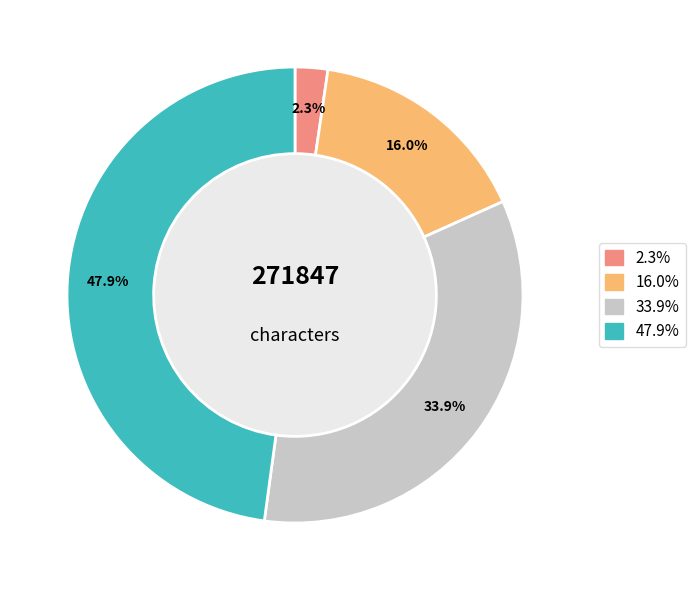

Is there any slice that represents more than half of the pie?

No